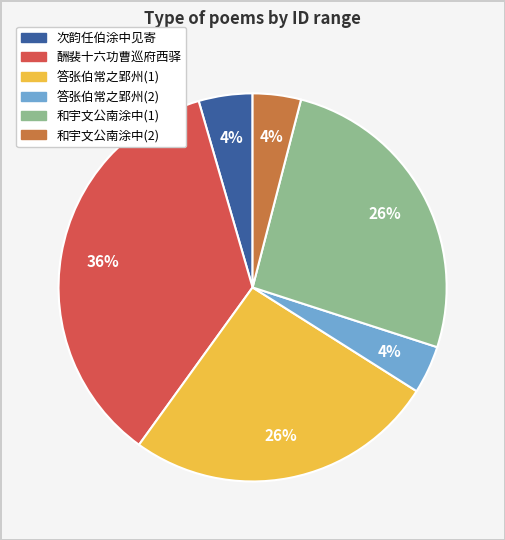

To the nearest percent, what is the difference between the largest and smallest slice percentages?

32%